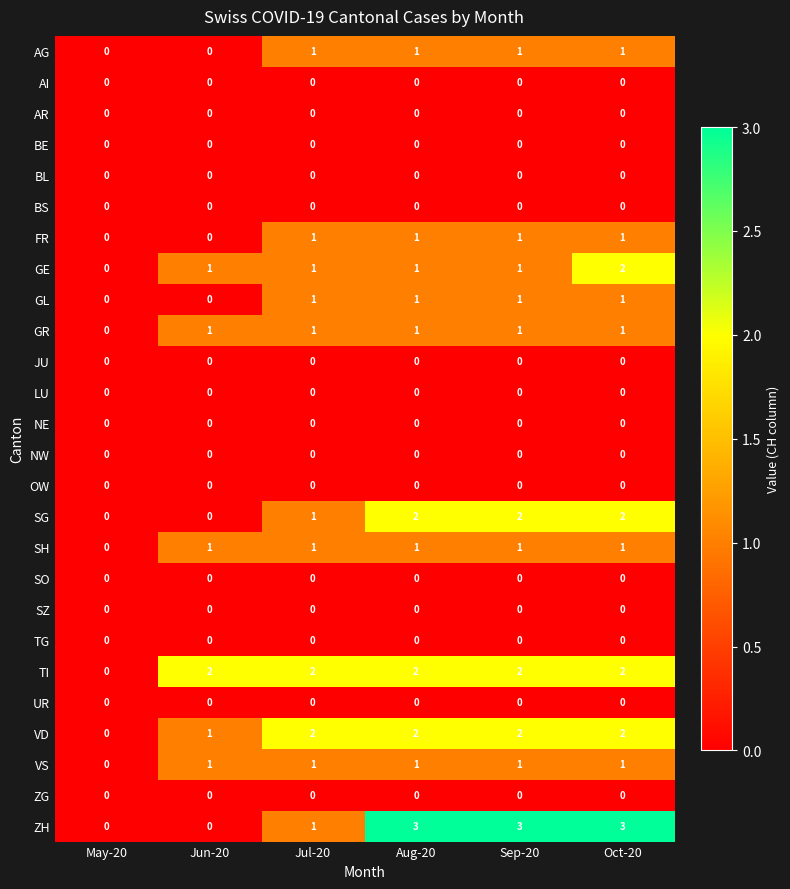

How many distinct data groups are displayed?

26